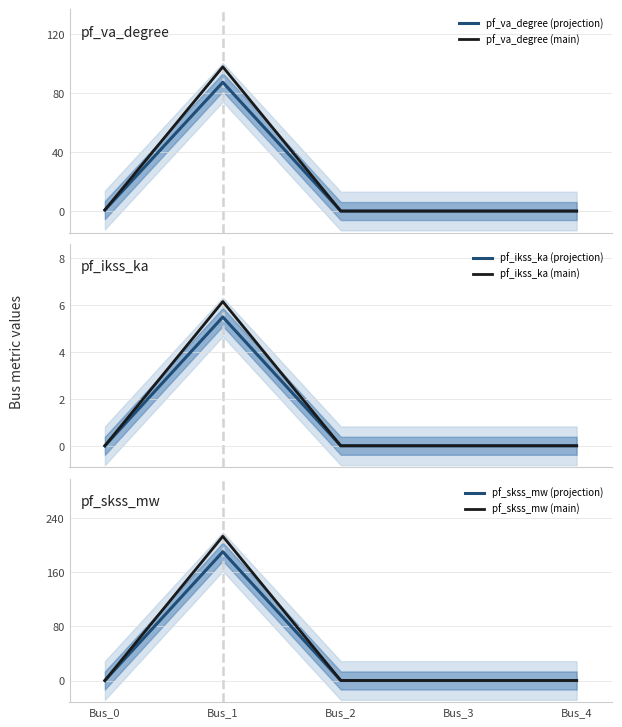

Does the chart display data point markers on the line(s)?

No